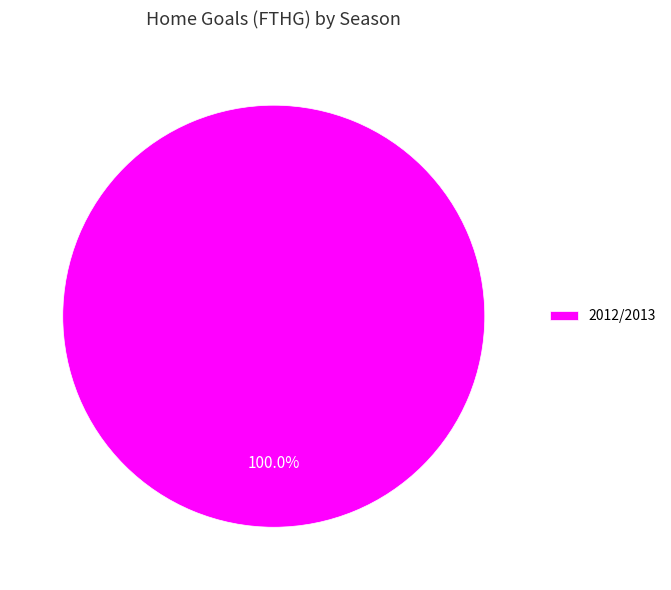

How many segments does this pie chart have?

1